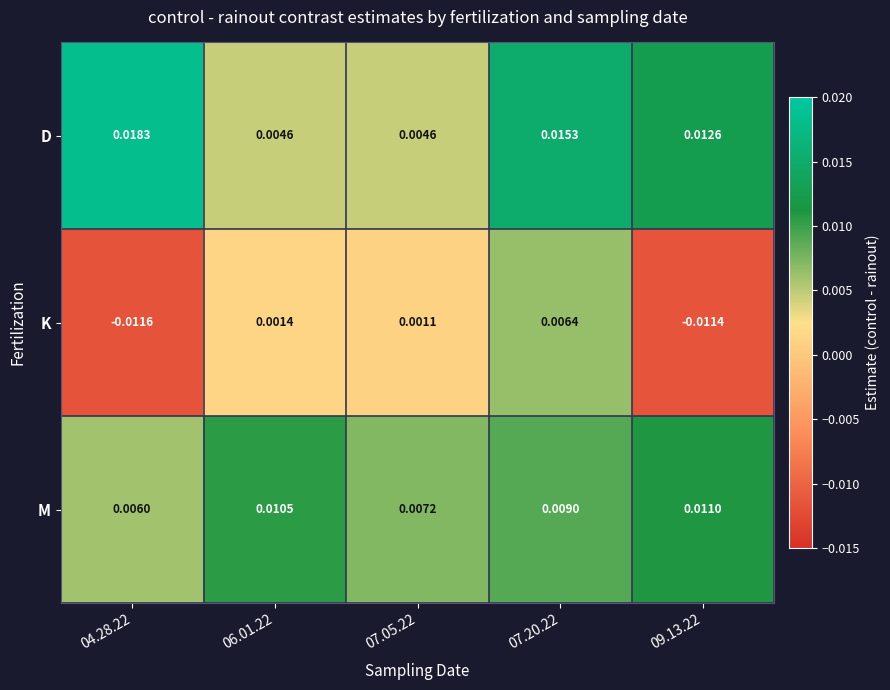

Between 07.05.22 and 07.20.22, which series saw the biggest shift?

D